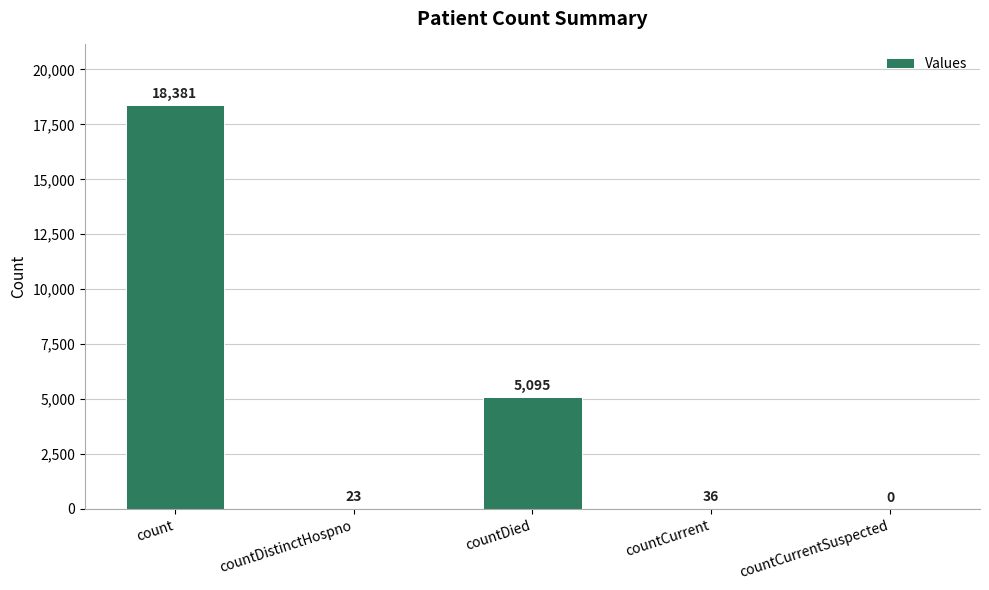

What is the difference between the values at countDied and countCurrent?

5059